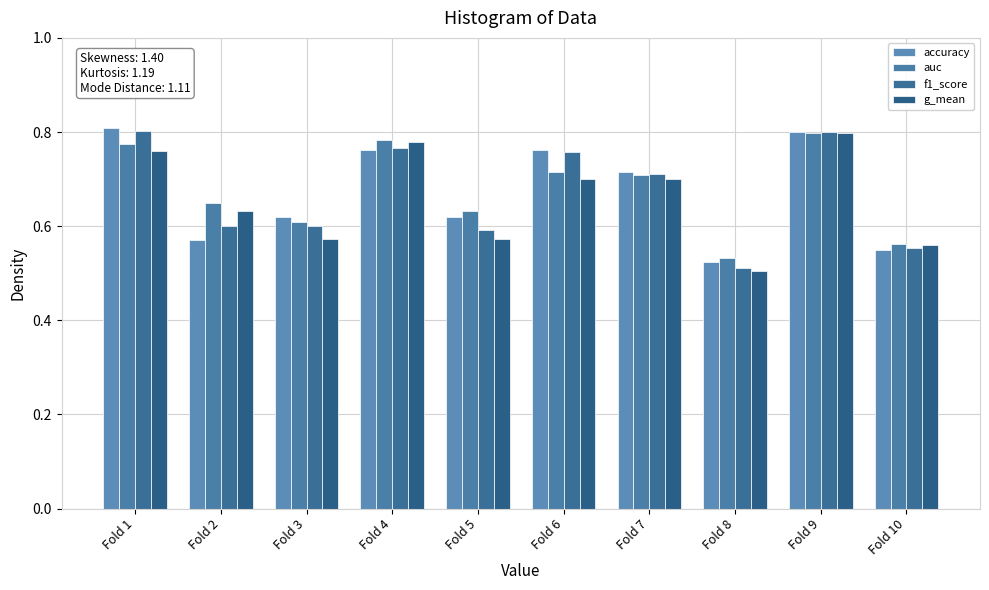

Which series changed the most between Fold 4 and Fold 9?

accuracy